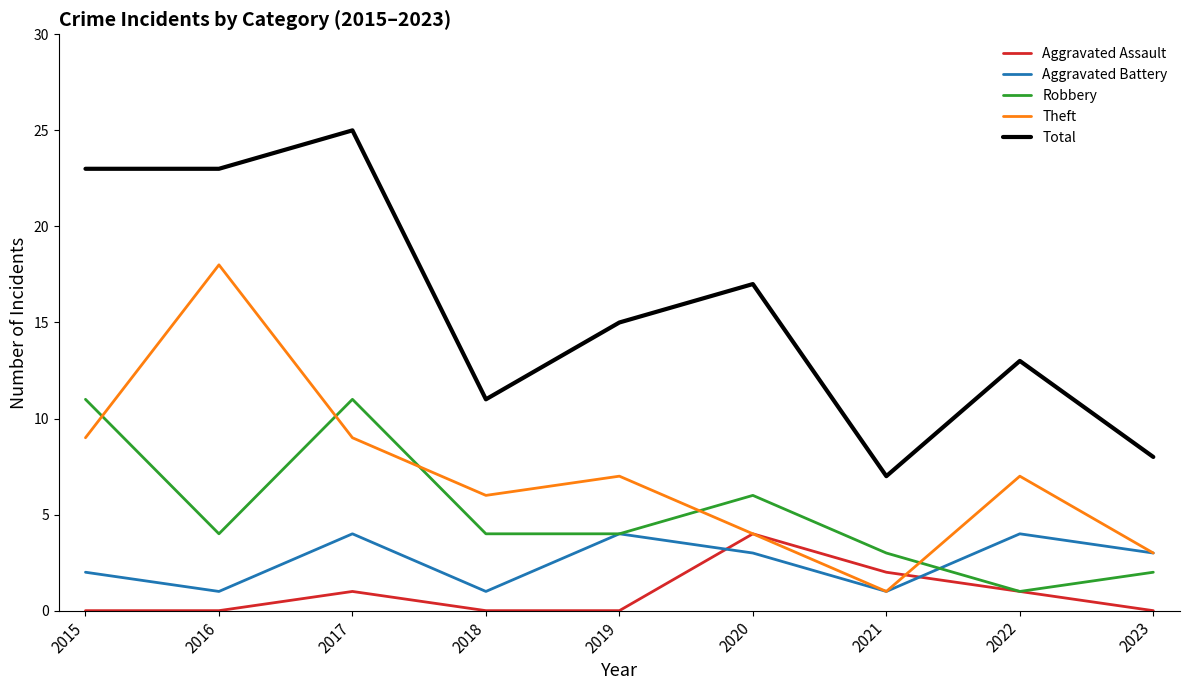

True or false: Robbery and Total intersect in this chart.

False